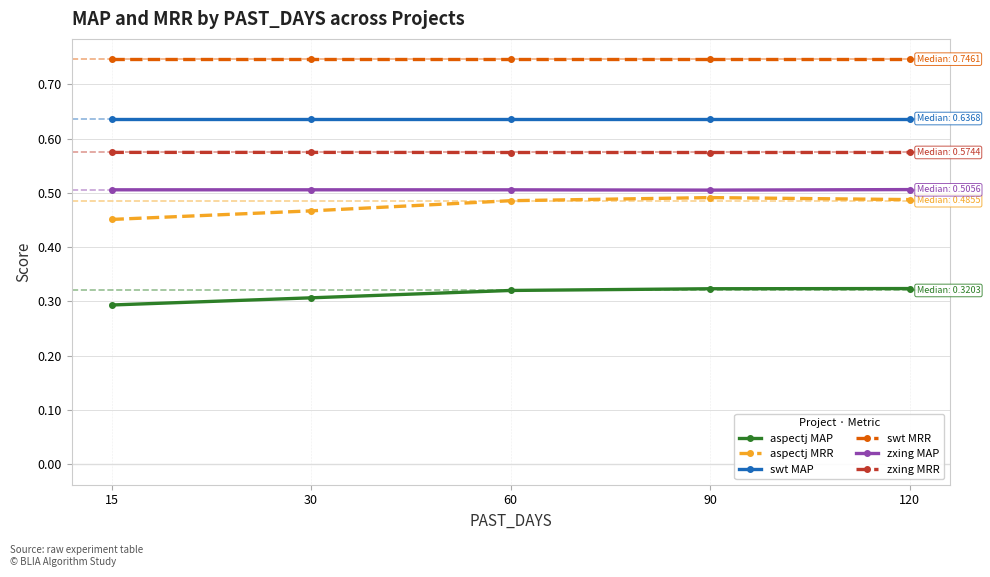

What is the total value across all series at 30?

3.2